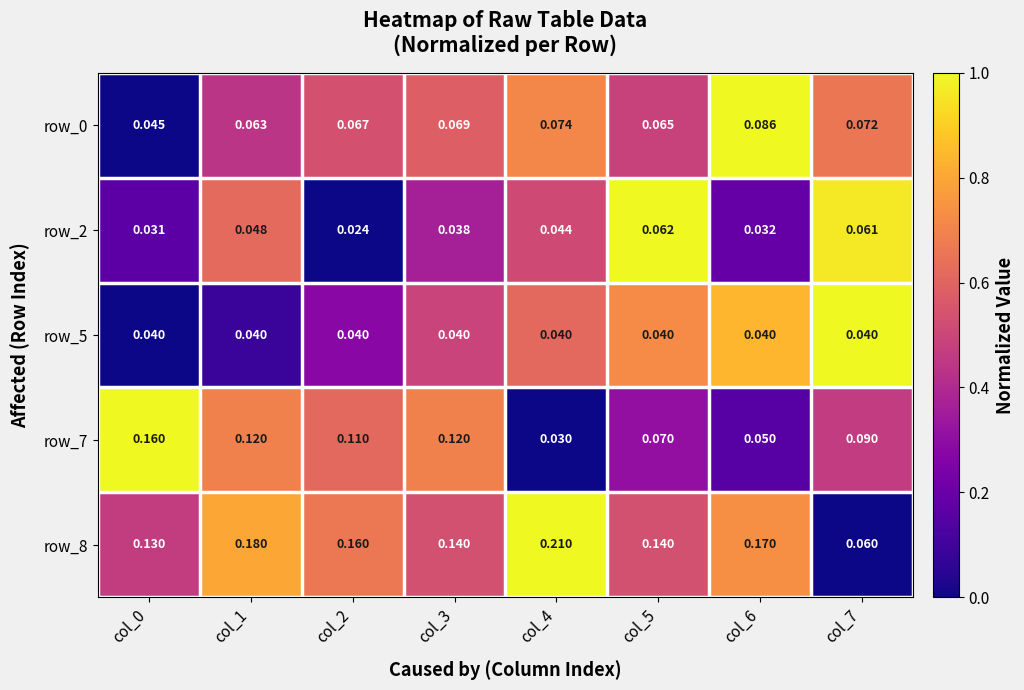

The row_0 series shows 1.4 at col_6. True or false?

False